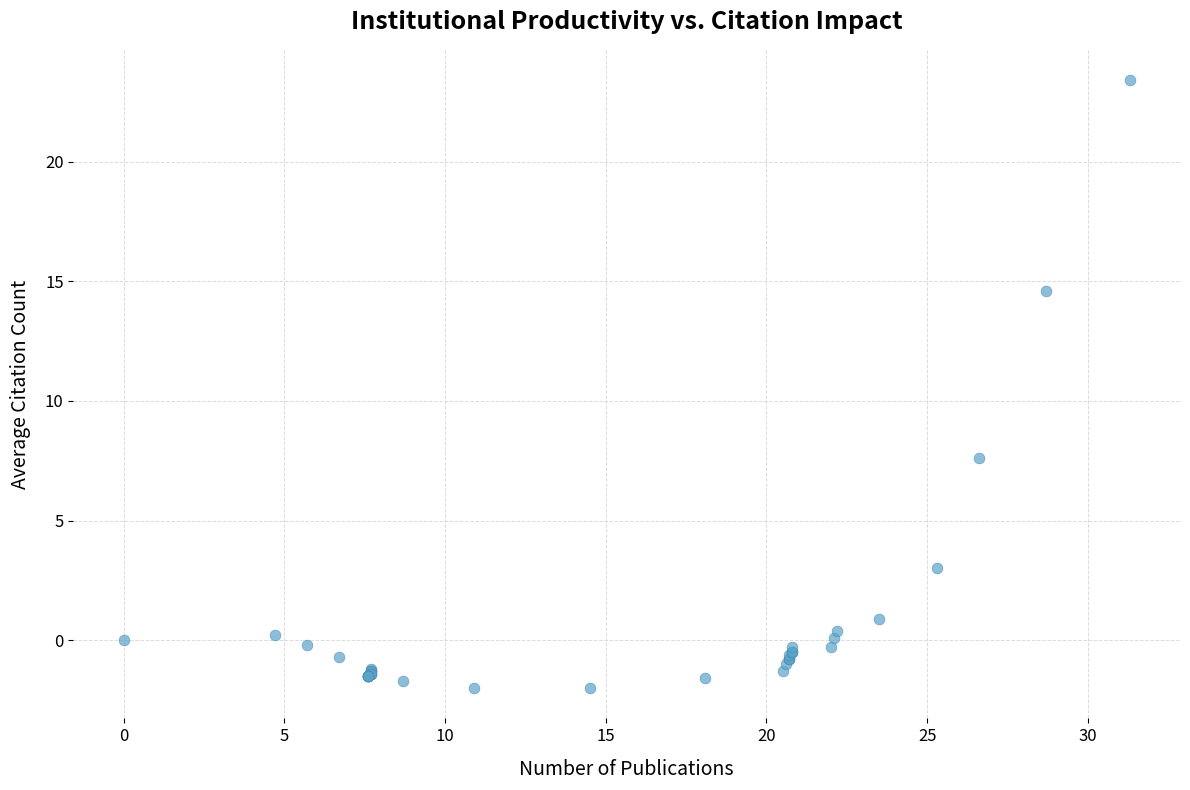

What Y value in the scatter plot is closest to 10?

7.6